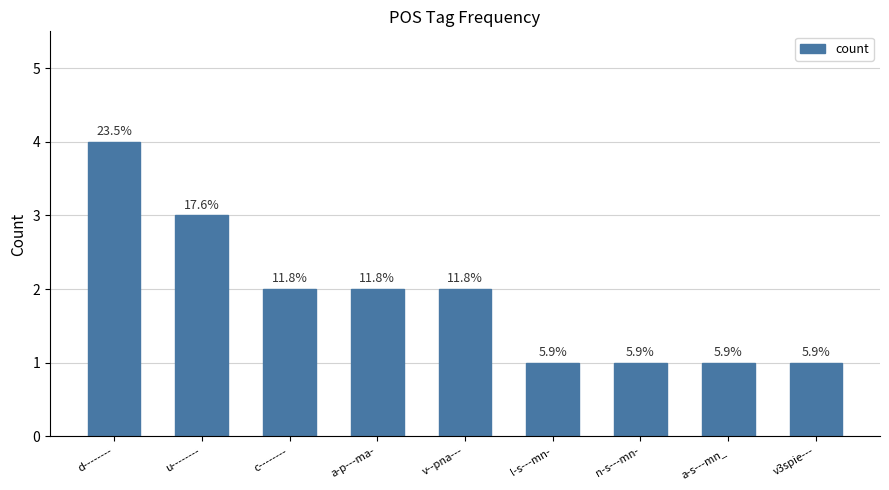

How many bars are there in total?

9